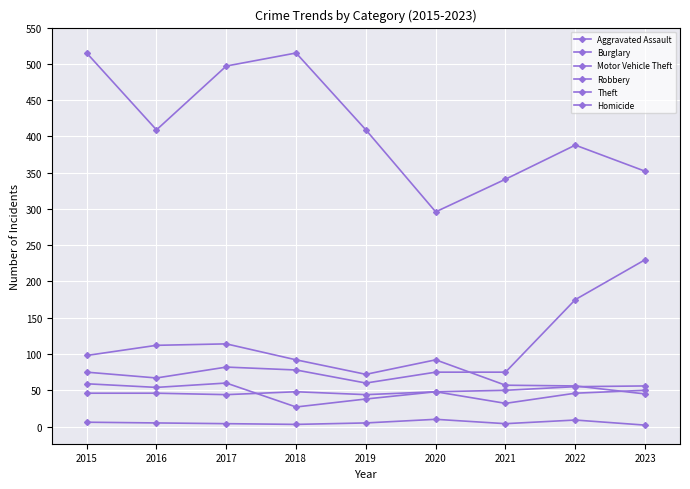

Does the chart have visible grid lines?

Yes